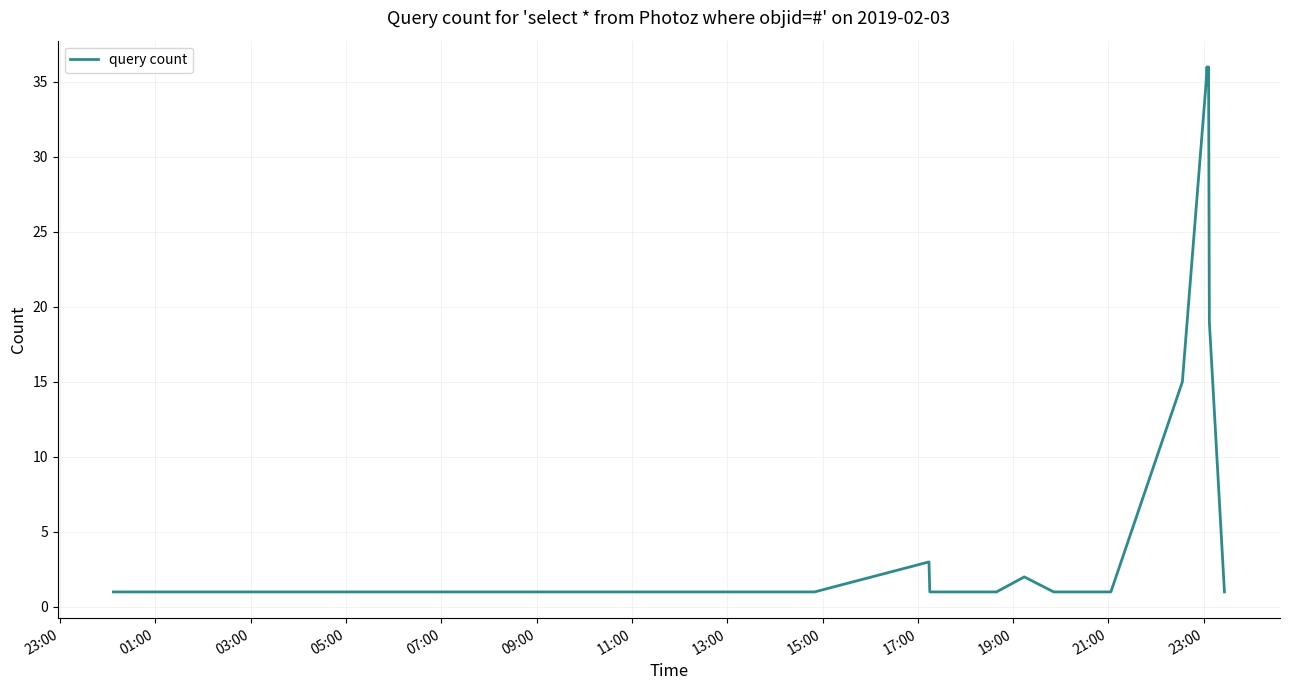

What is the maximum value shown in the chart?

36